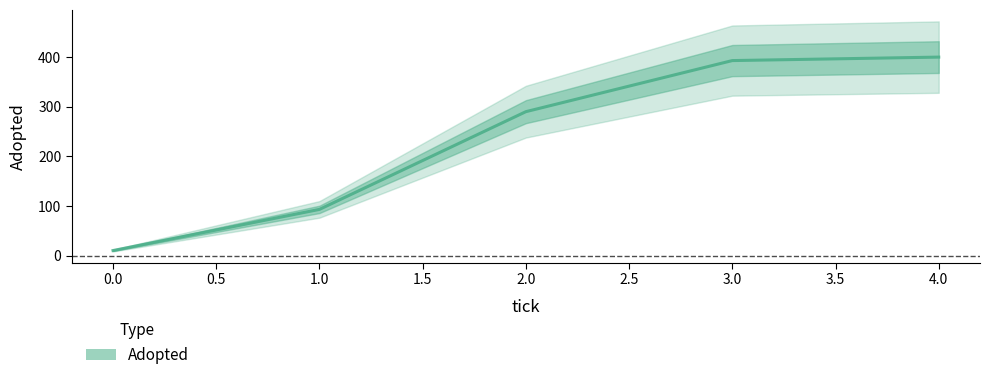

What is the difference between the second highest and minimum values?

383